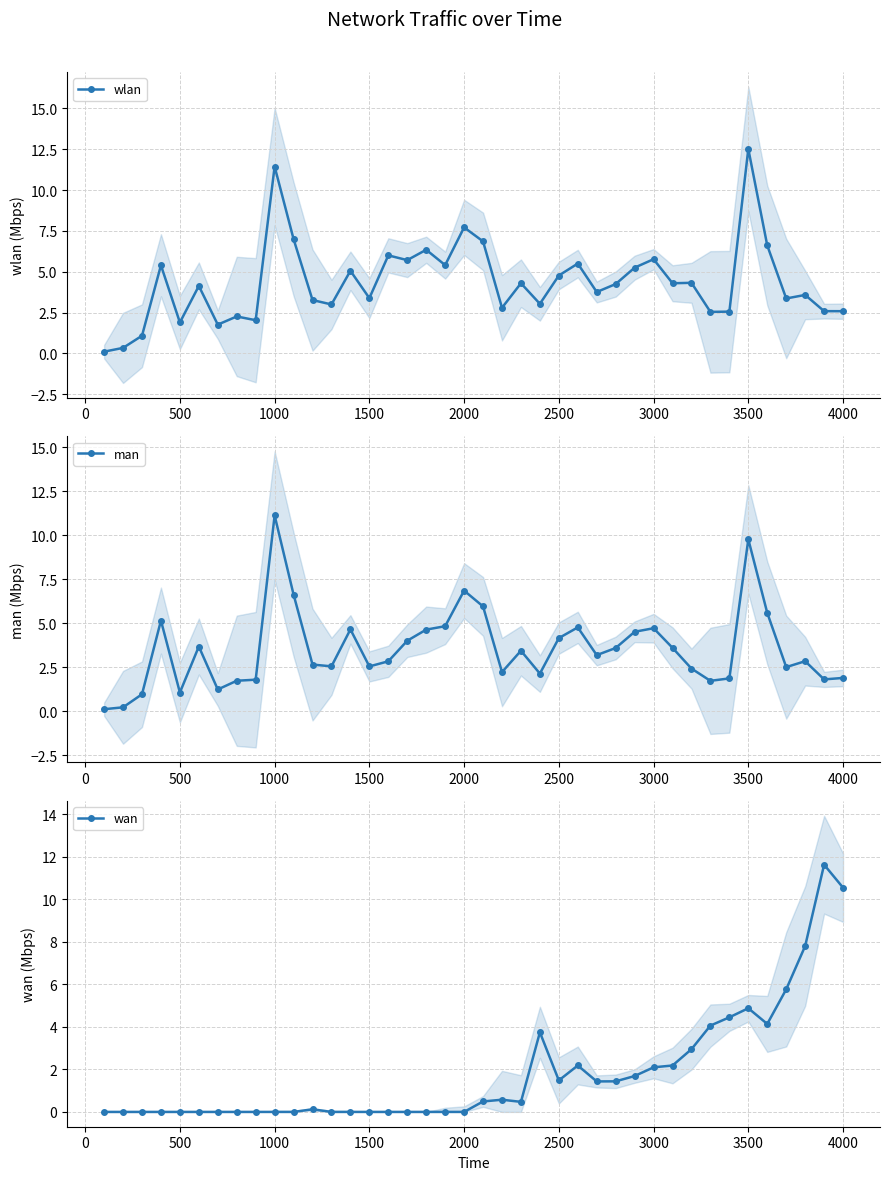

The wlan series shows 4.8 at 2500. True or false?

True